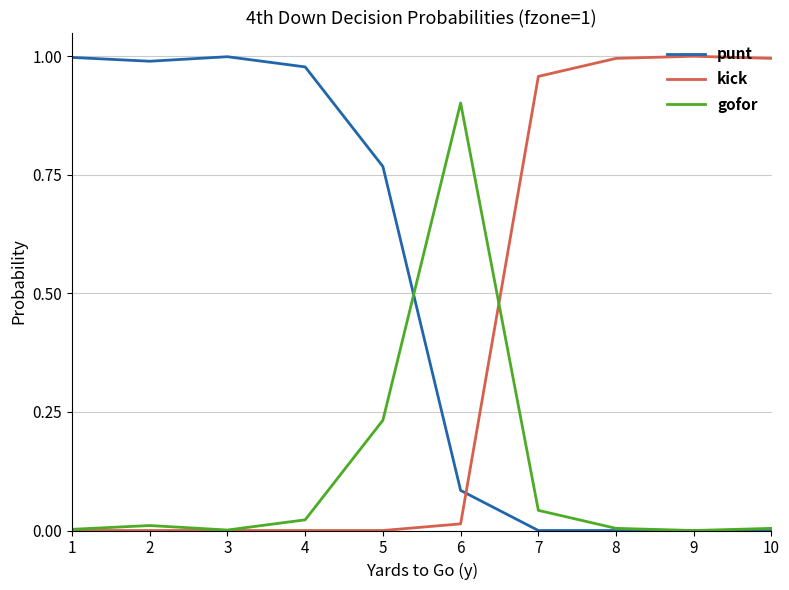

After their last crossing, which series has the higher values: punt or kick?

kick